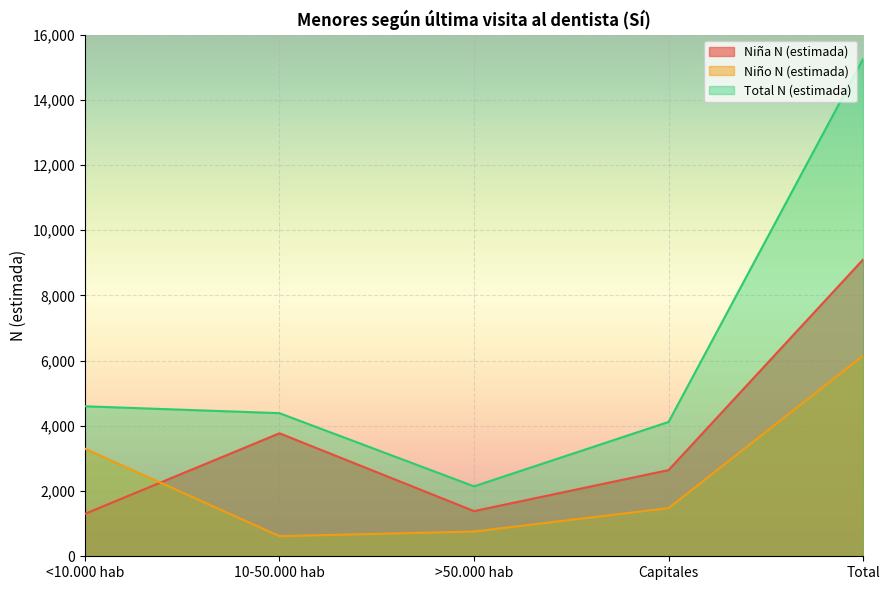

True or false: Niña N (estimada) has a value of 2077 at <10.000 hab.

False